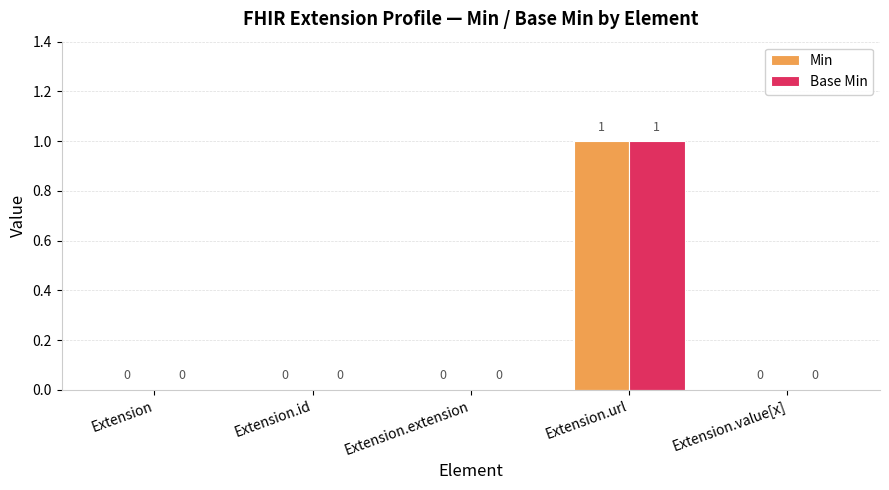

How many values in Min are above zero?

1